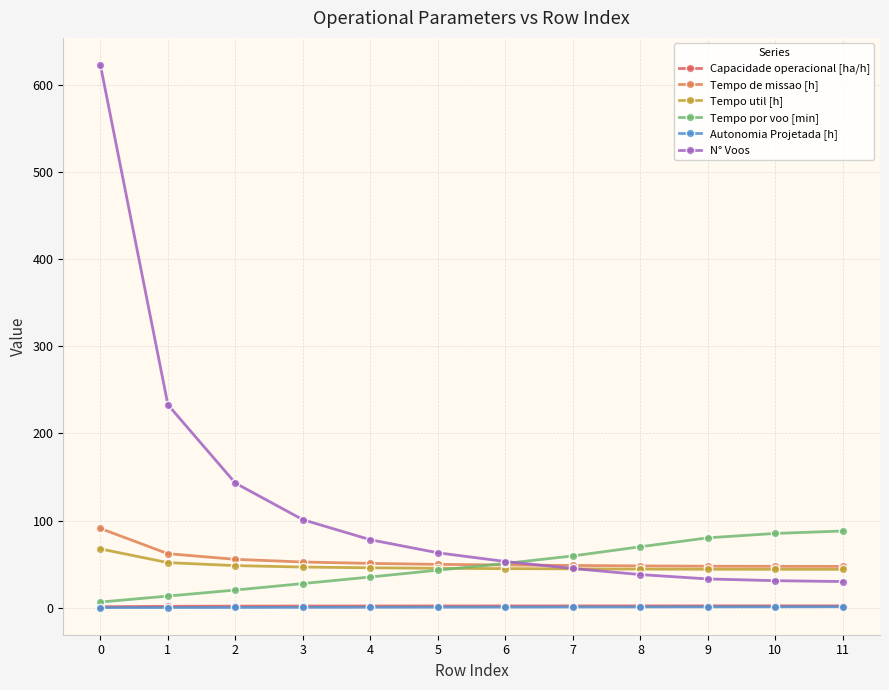

Is it true that Tempo de missao [h] equals 15.4 at 4?

False